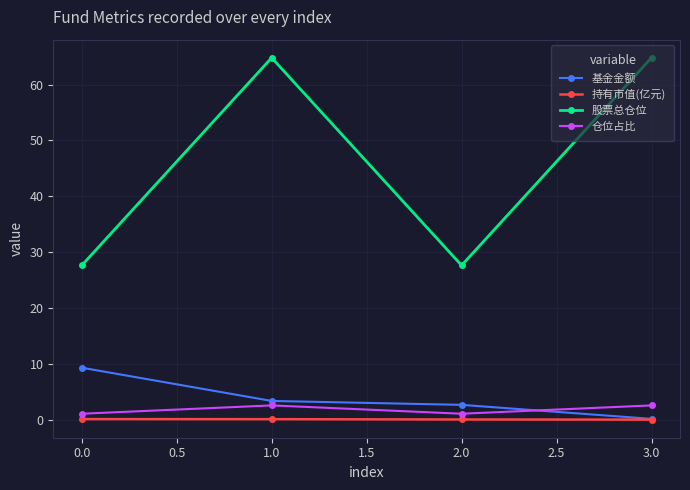

Which series has the largest range (max minus min)?

股票总仓位